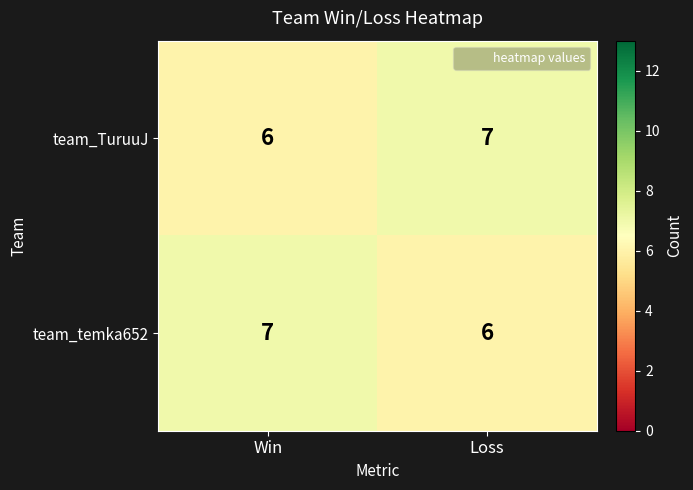

At which label is team_TuruuJ closest to 6?

Win